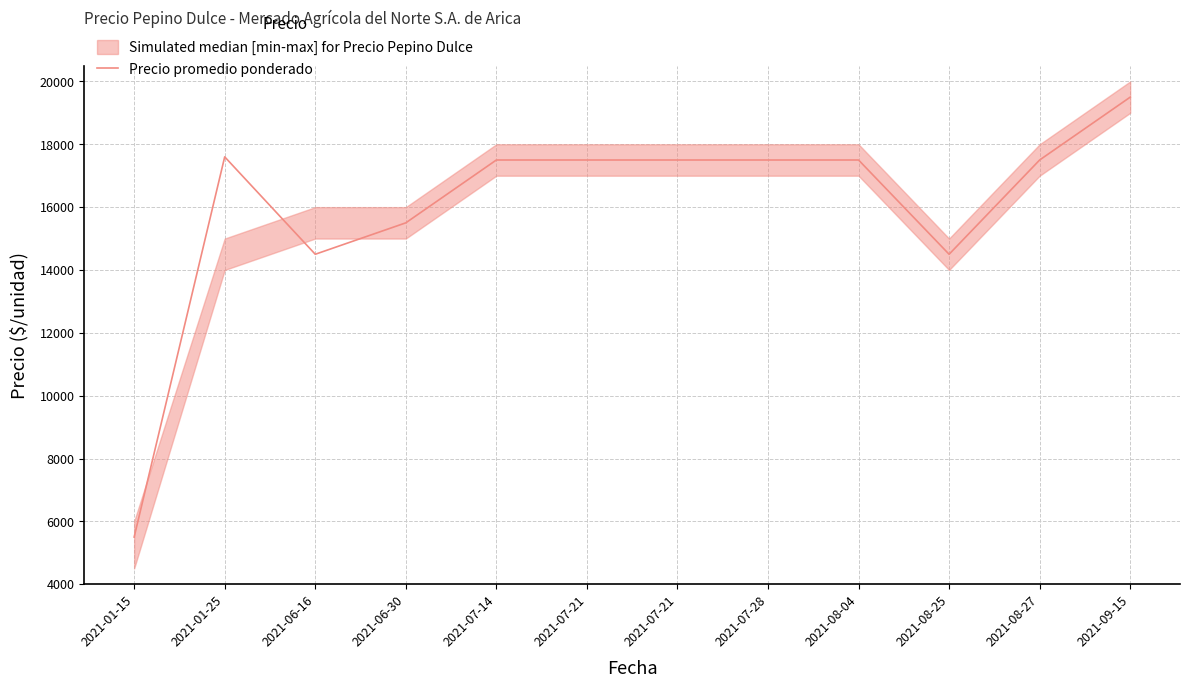

List the labels in order of value, largest first.

2021-09-15, 2021-01-25, 2021-07-14, 2021-07-21, 2021-07-21, 2021-07-28, 2021-08-04, 2021-08-27, 2021-06-30, 2021-06-16, 2021-08-25, 2021-01-15